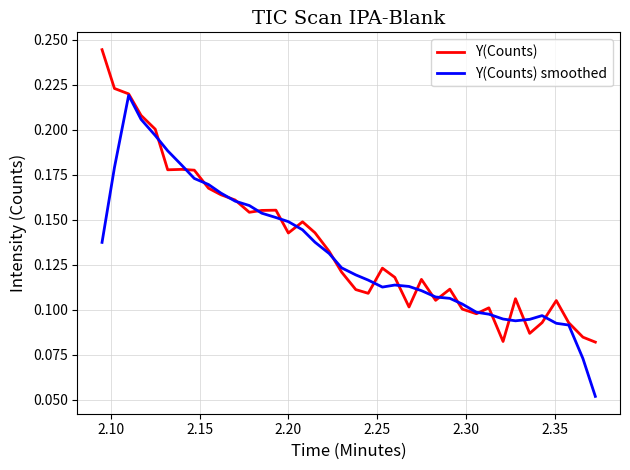

Rank the series by their maximum value, from lowest to highest.

Y(Counts) smoothed, Y(Counts)